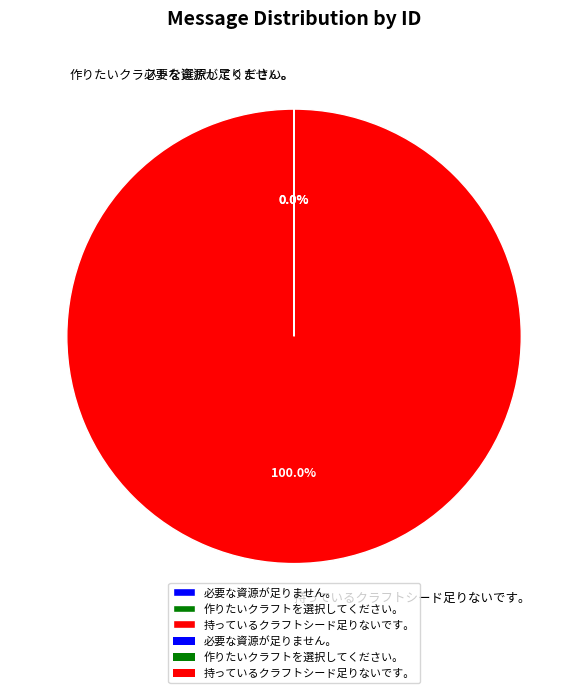

Which slice is the largest?

持っているクラフトシード足りないです。